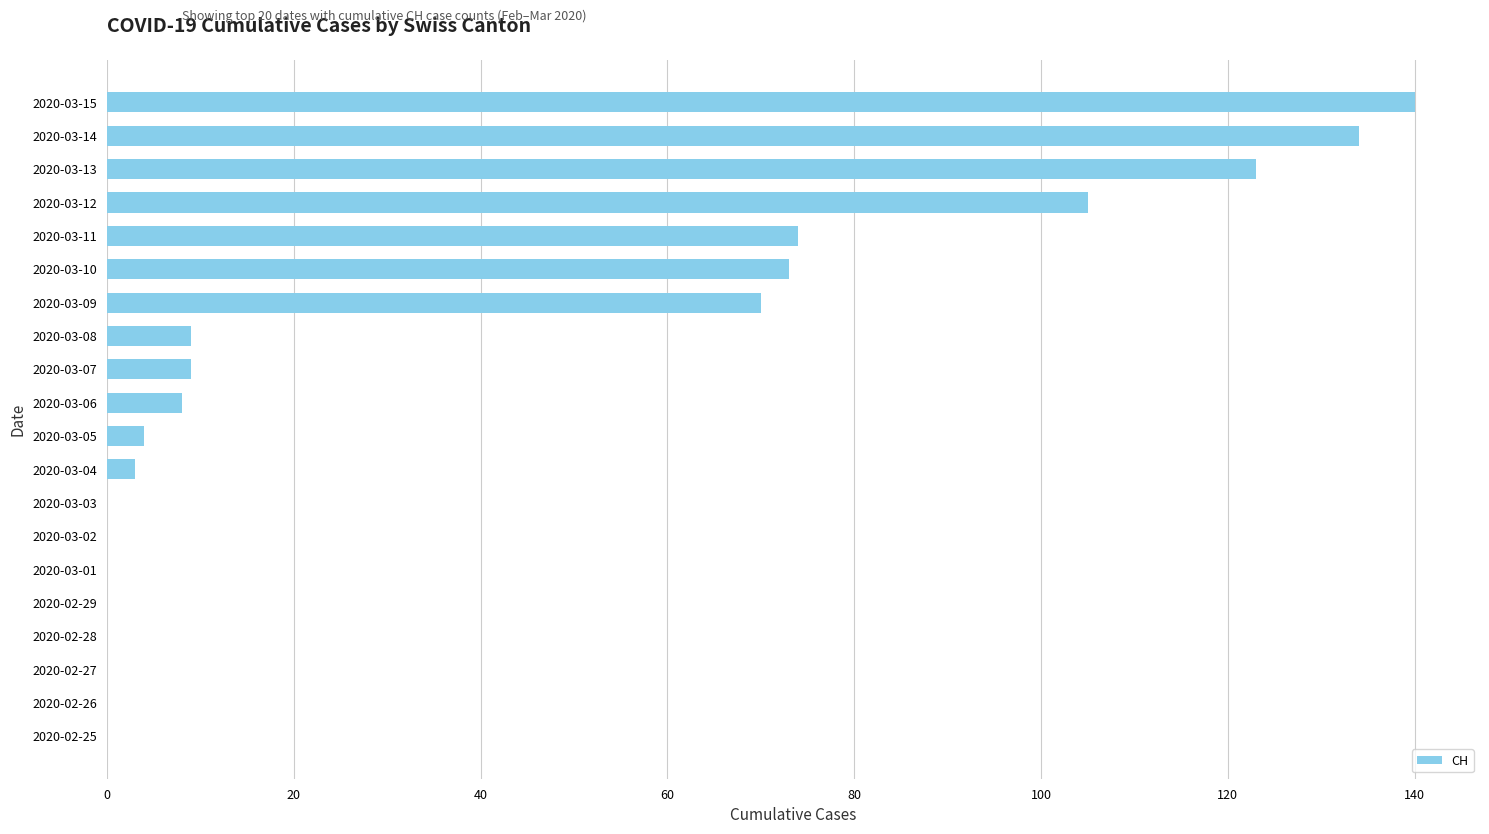

The chart shows a value of 9 at 2020-03-08. True or false?

True